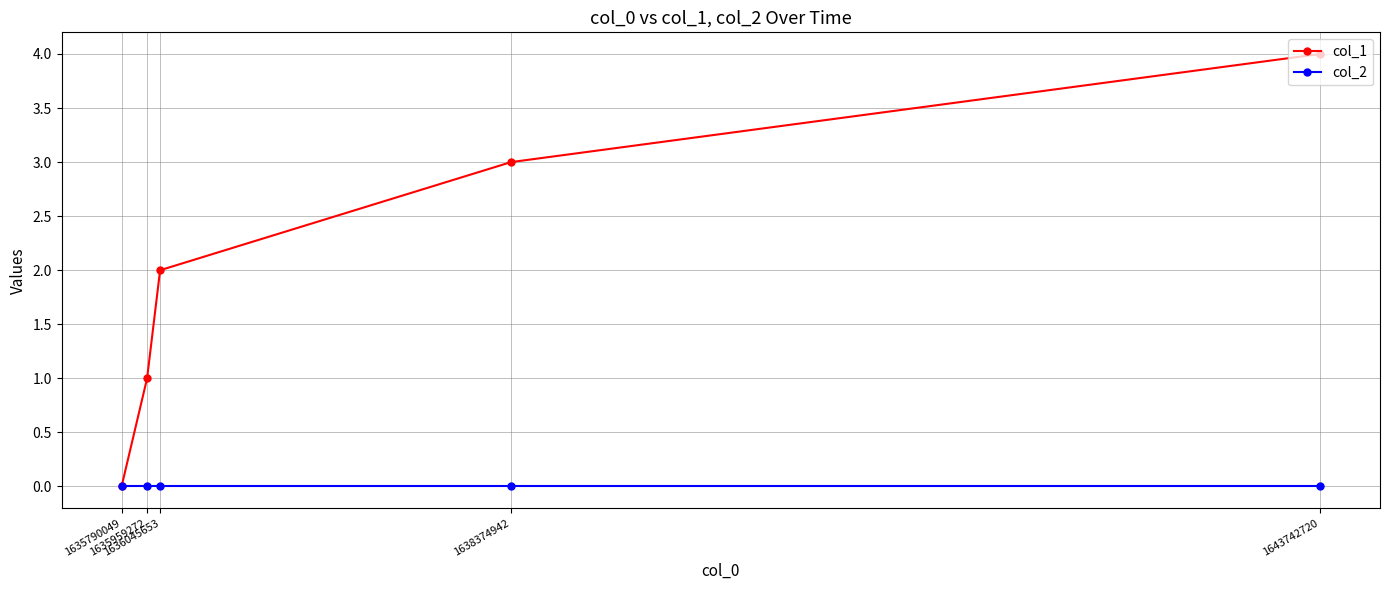

How many positive values does the col_1 series have?

4